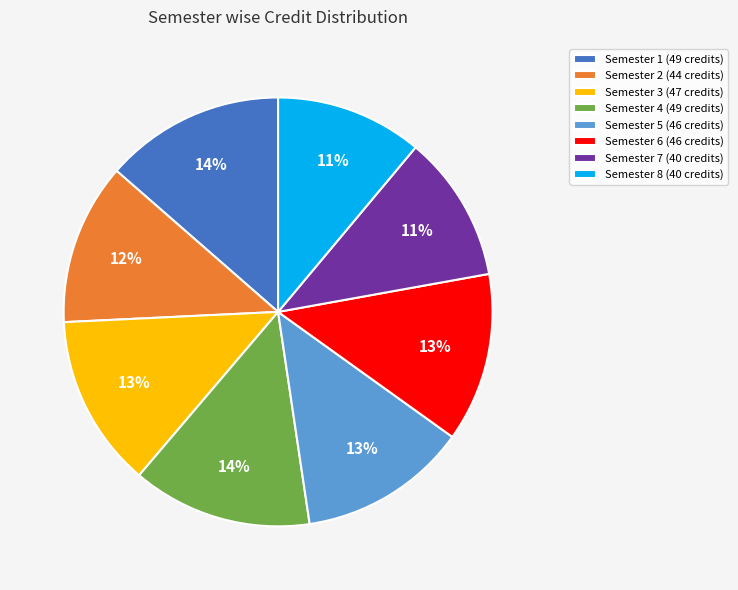

Does Semester 5 account for over 50% of the chart?

No